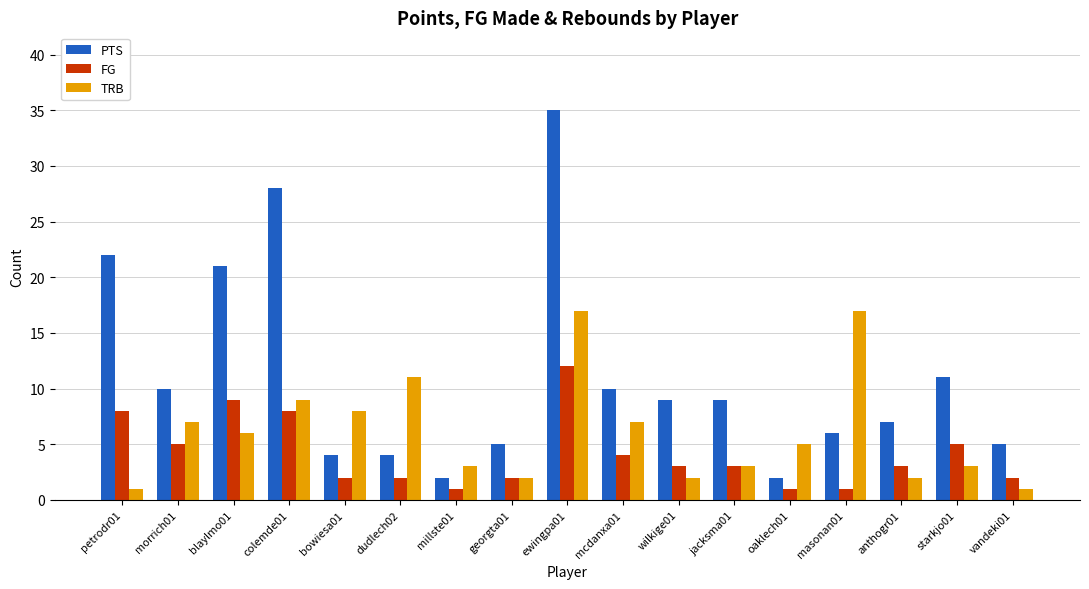

Which series changed the most between ewingpa01 and masonan01?

PTS